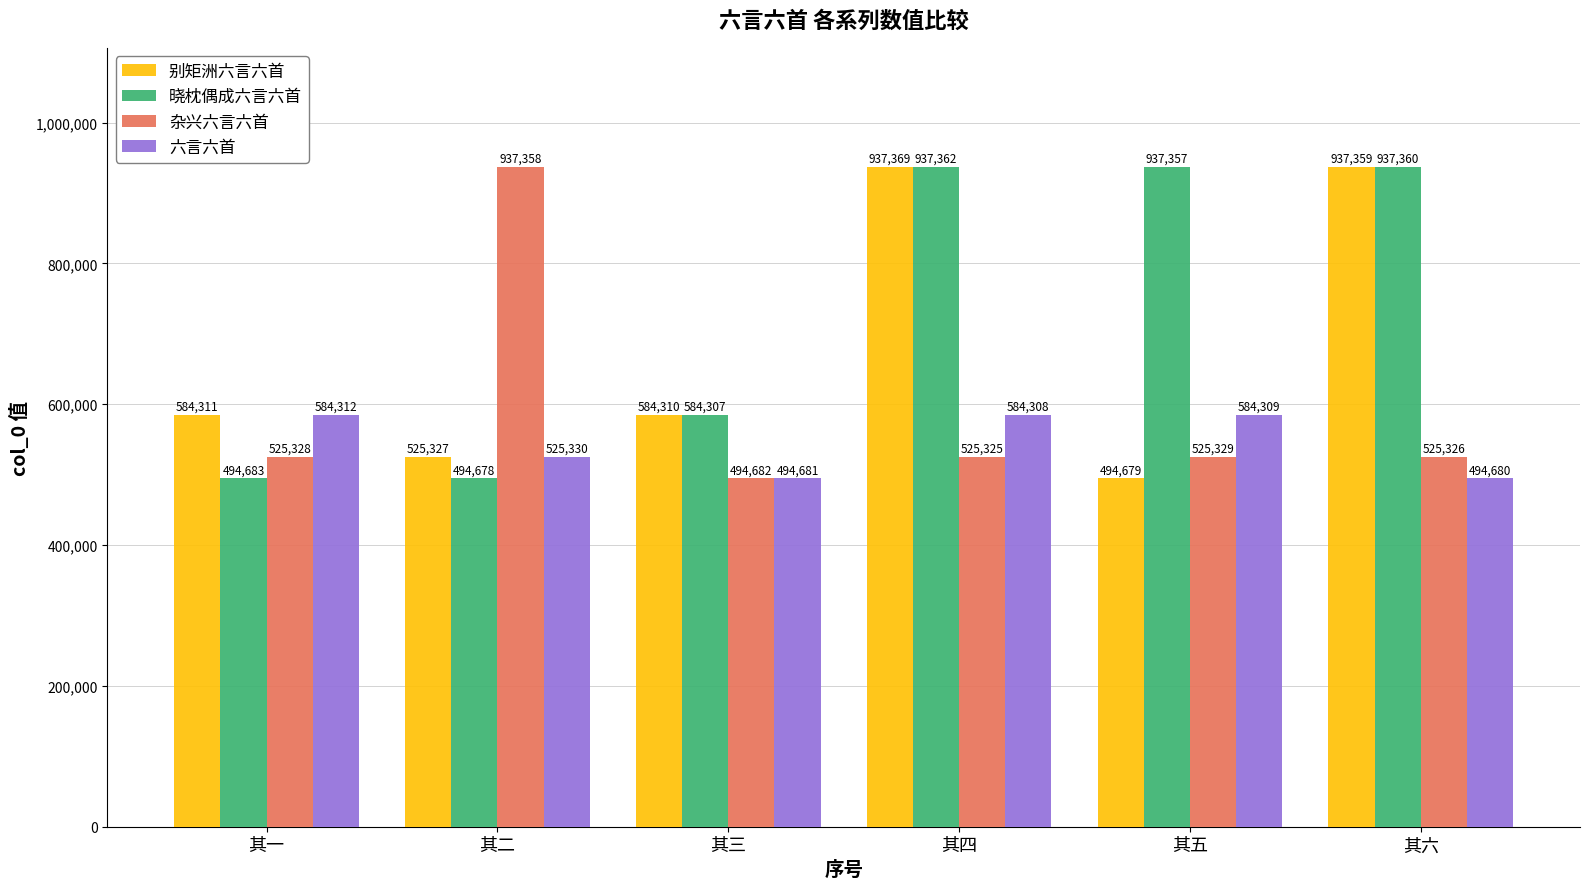

How many series are shown in this chart?

4